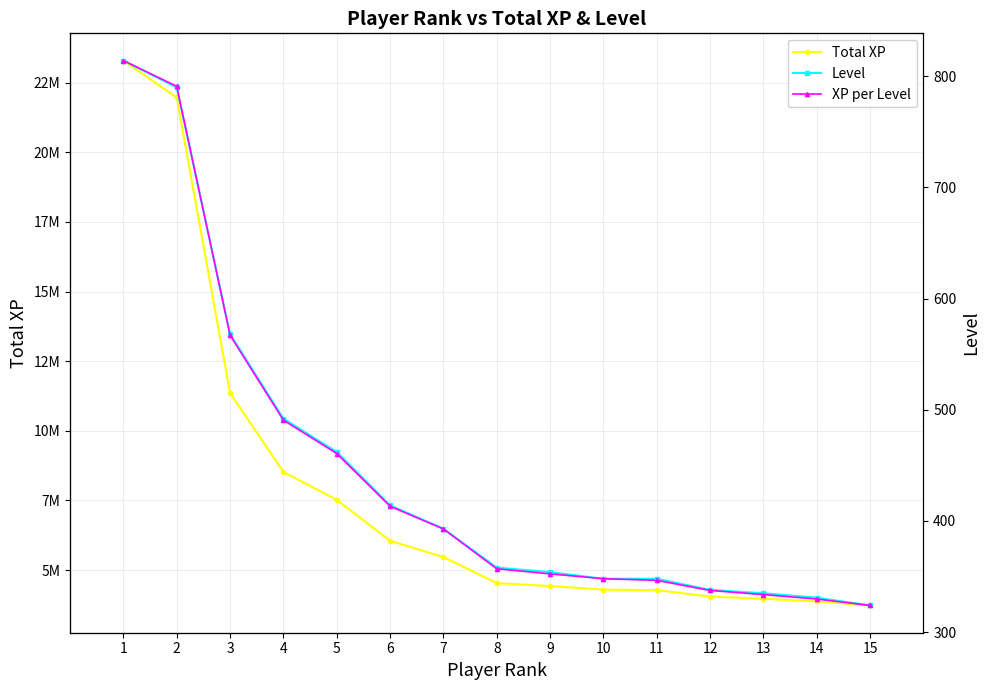

At 5, list the series in order from smallest to largest.

Level, XP per Level, Total XP